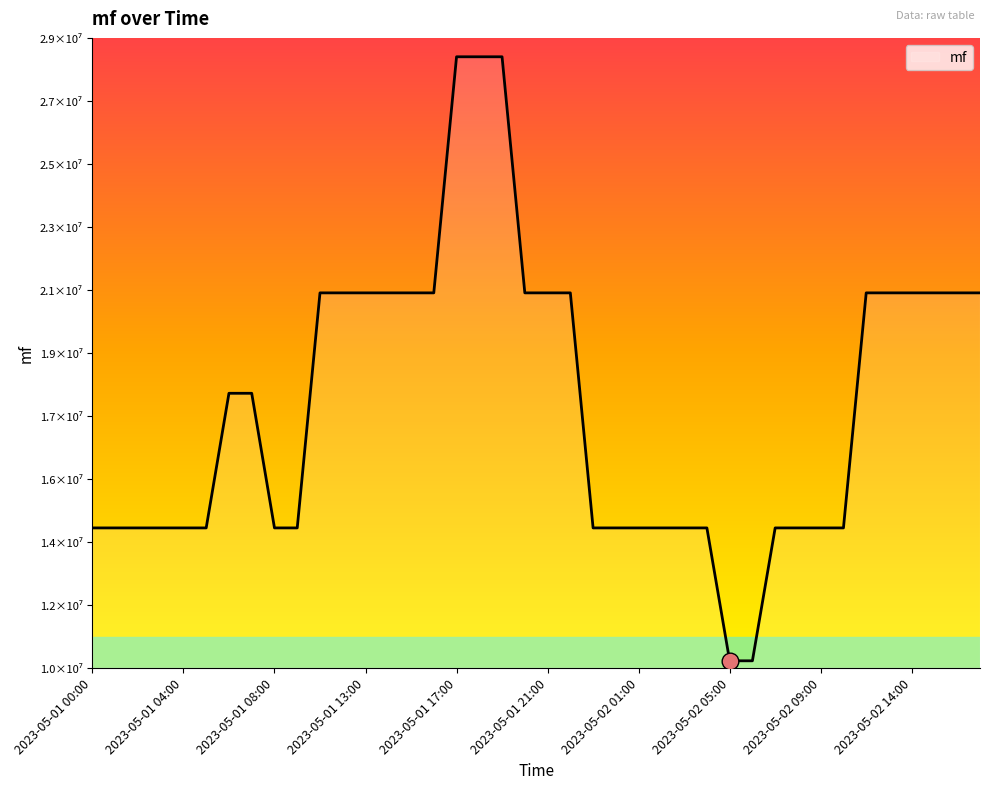

Is this an area chart (filled region under the line)?

Yes